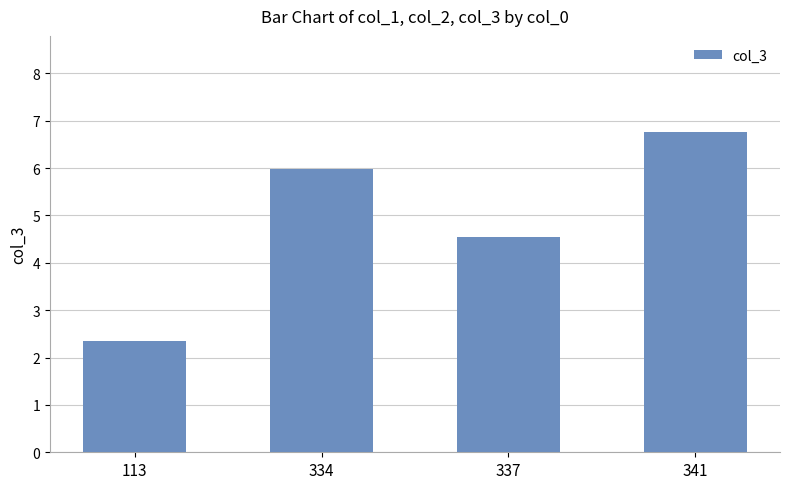

How many values are below 5?

2